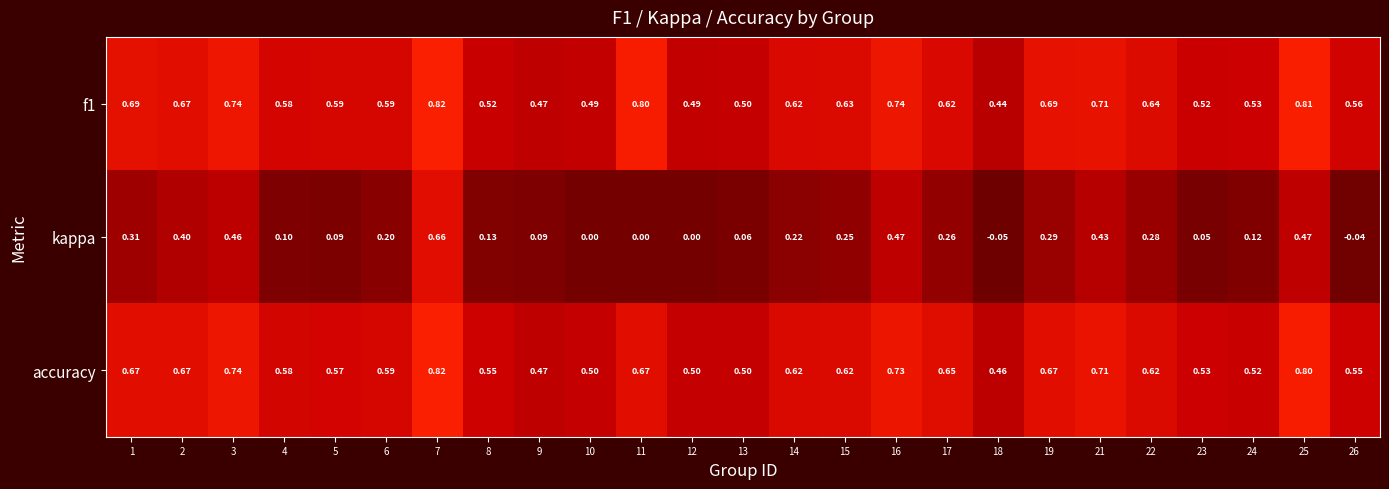

Between 1 and 23, which series saw the biggest shift?

kappa